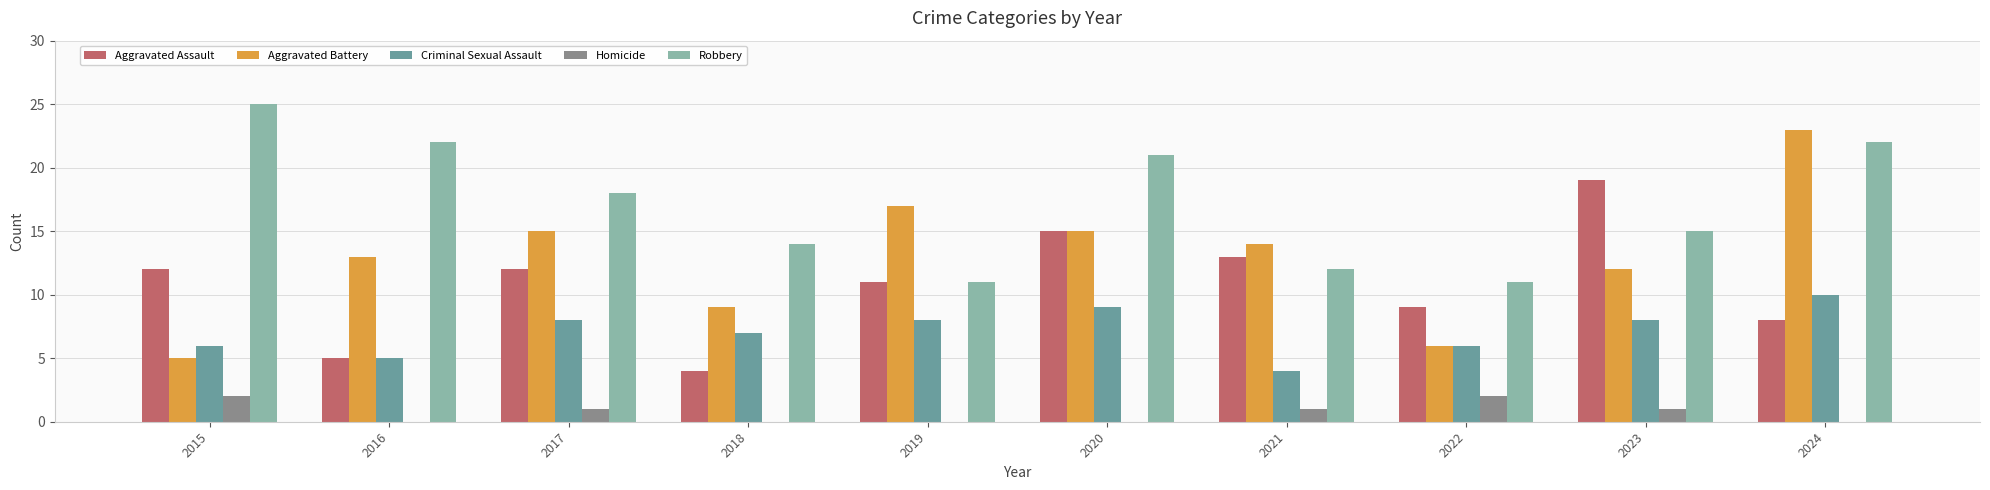

What is the average value of the Aggravated Assault series?

11